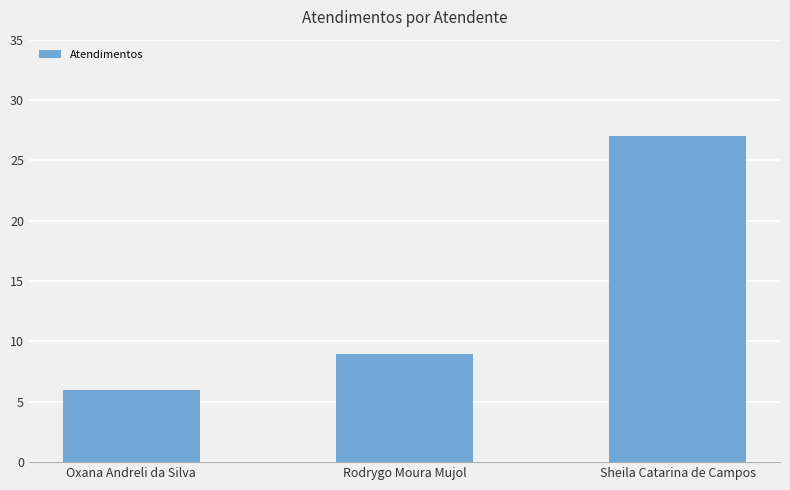

True or false: the data shows 1 at Oxana Andreli da Silva.

False